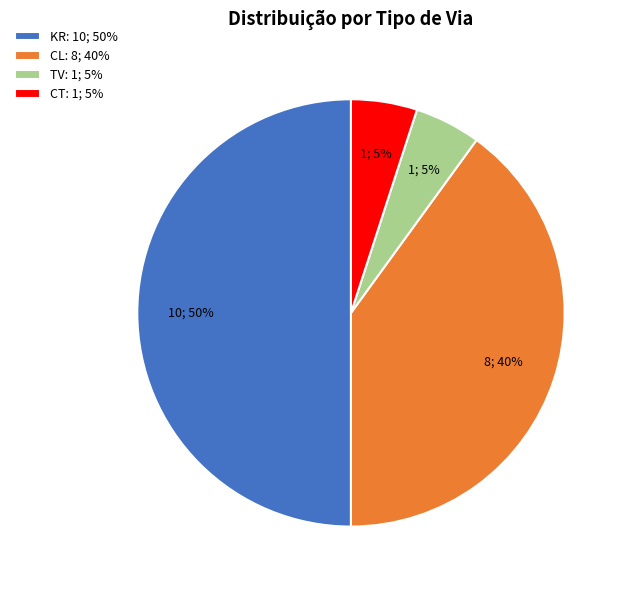

How many segments does this pie chart have?

4